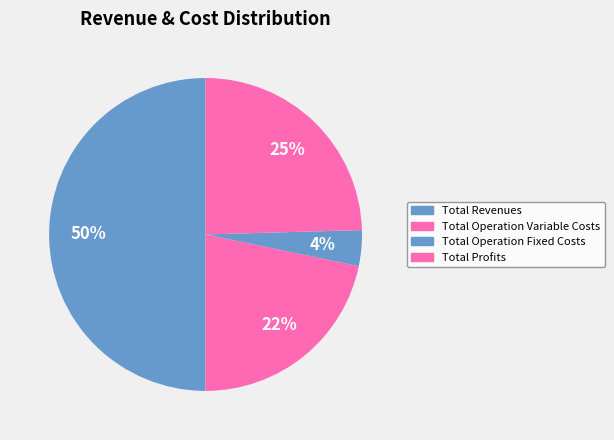

Which slice is the largest?

Total Revenues